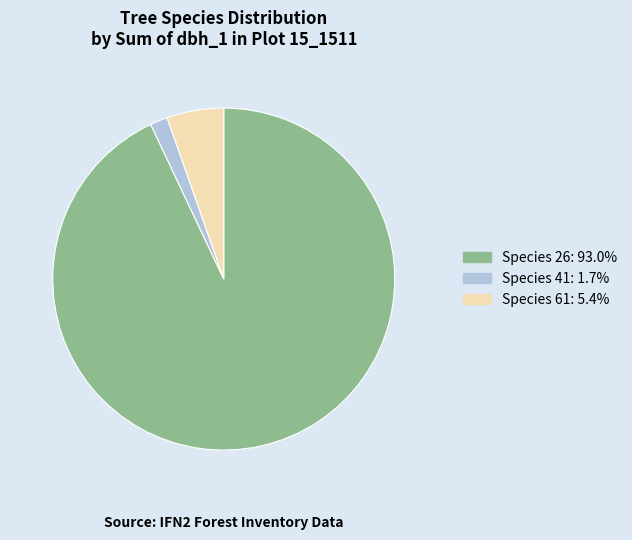

Does any single category account for the majority?

Yes